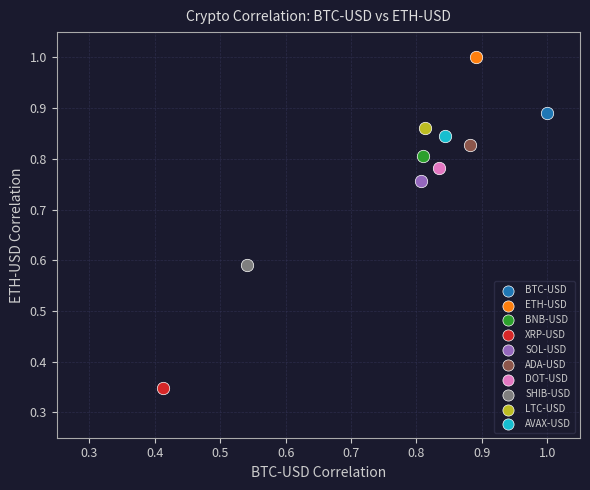

What are all the series names shown in the legend?

BTC-USD, ETH-USD, BNB-USD, XRP-USD, SOL-USD, ADA-USD, DOT-USD, SHIB-USD, LTC-USD, AVAX-USD